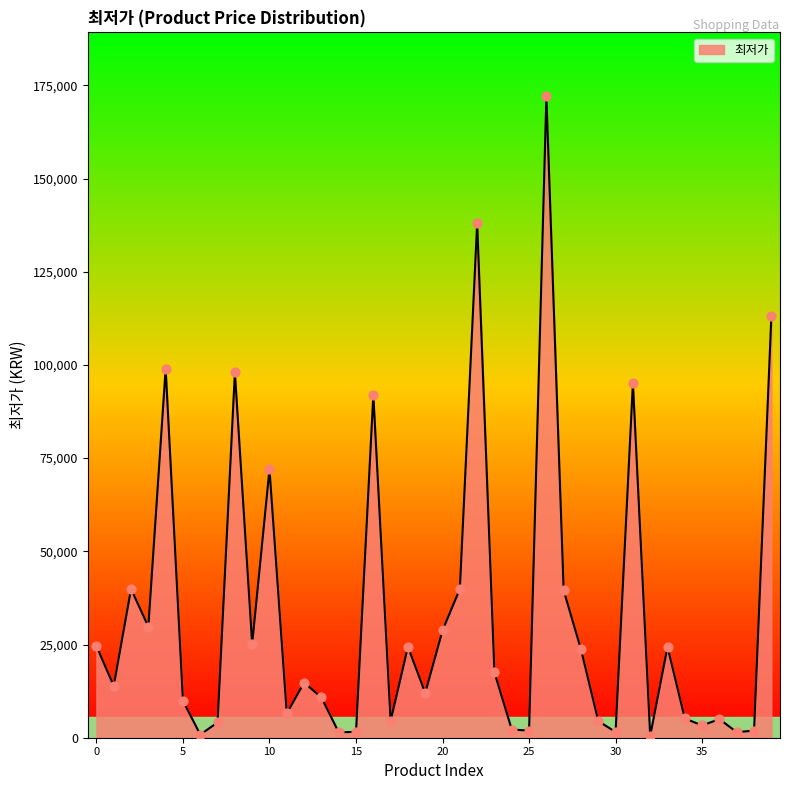

What is the maximum value shown in the chart?

172000